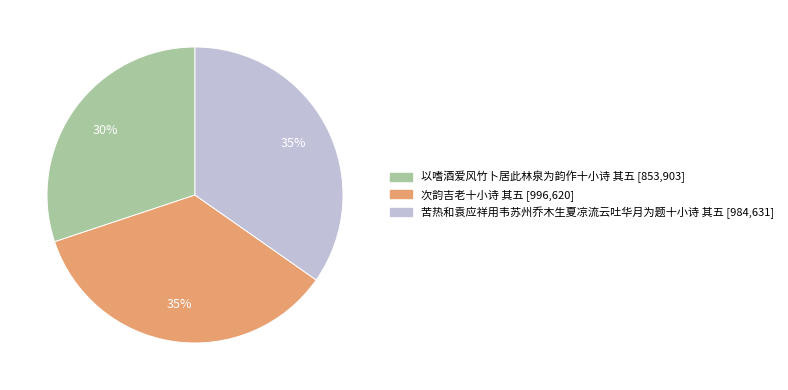

Combined, do 苦热和袁应祥用韦苏州乔木生夏凉流云吐华月为题十小诗 其五 and 以嗜酒爱风竹卜居此林泉为韵作十小诗 其五 account for over 50%?

Yes